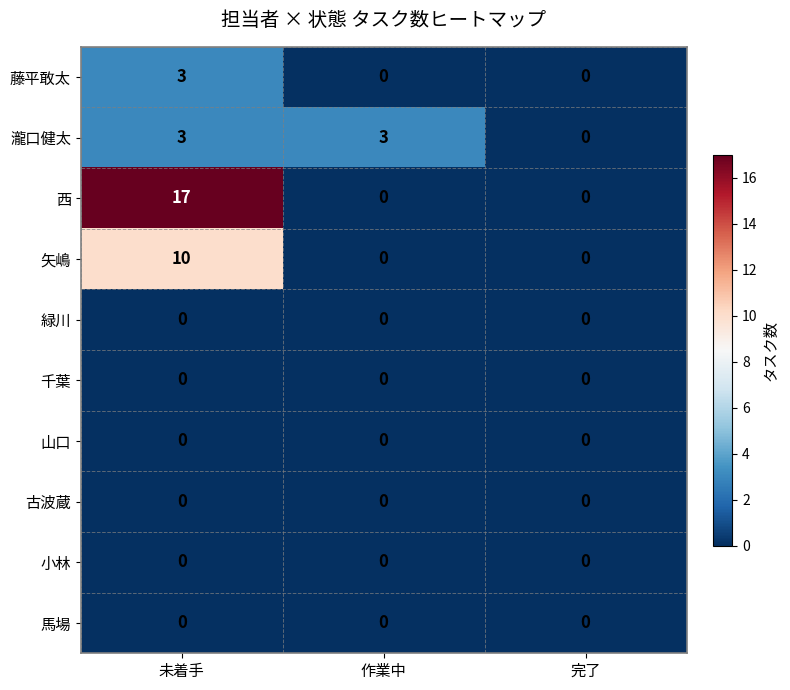

Reading left to right, what are all the values shown in this chart?

藤平敢太: 3	0	0
瀧口健太: 3	3	0
西: 17	0	0
矢嶋: 10	0	0
緑川: 0	0	0
千葉: 0	0	0
山口: 0	0	0
古波蔵: 0	0	0
小林: 0	0	0
馬場: 0	0	0